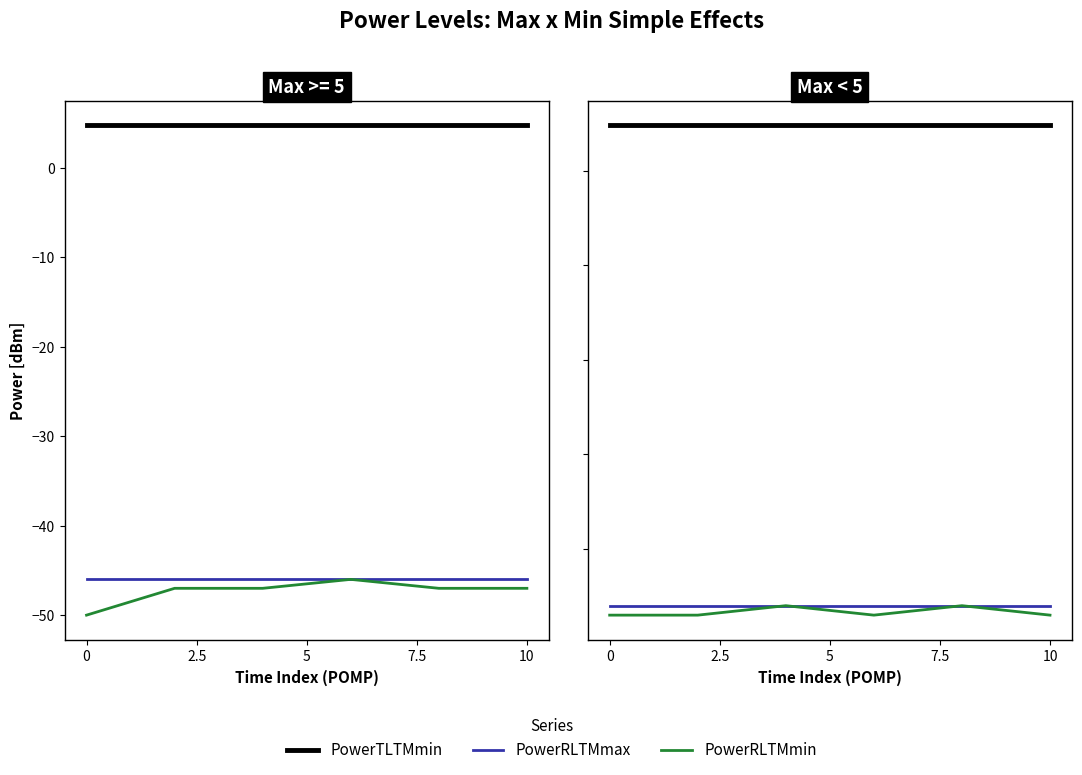

Is this an area chart (filled region under the line)?

No